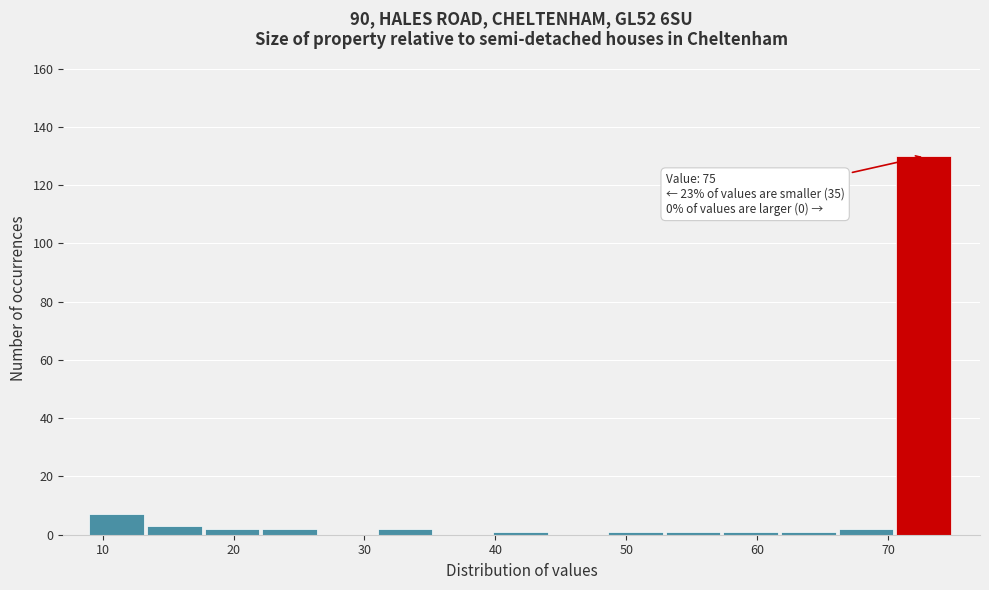

Which range on the x-axis has the tallest bar?

70.6 to 75.0